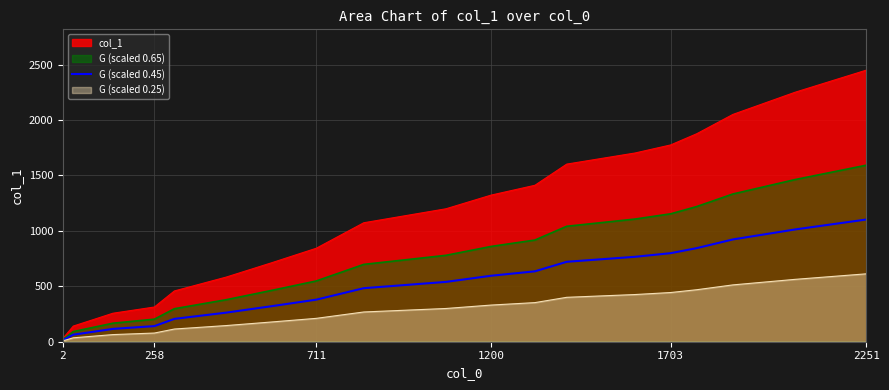

The value of G (scaled 0.45) at 1703 is 1211.8. True or false?

False